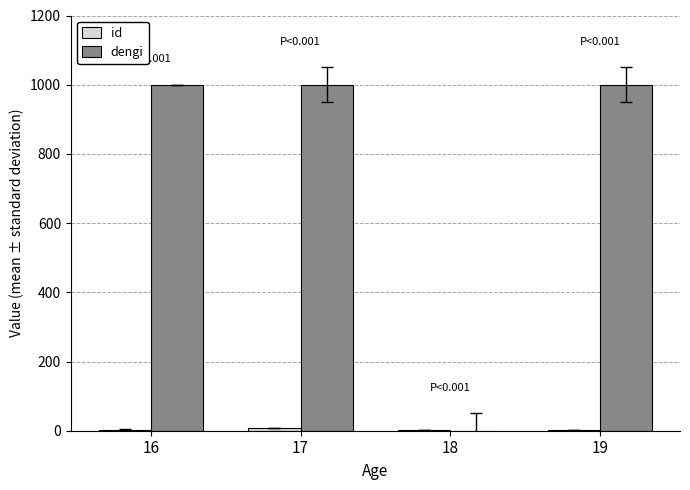

The value of dengi at 16 is 1372. True or false?

False